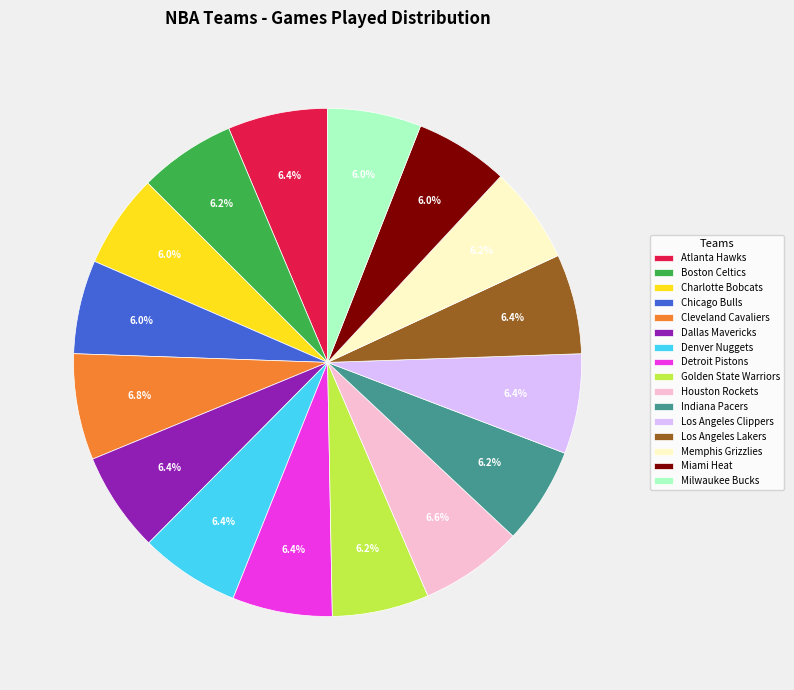

Is there any slice that represents more than half of the pie?

No